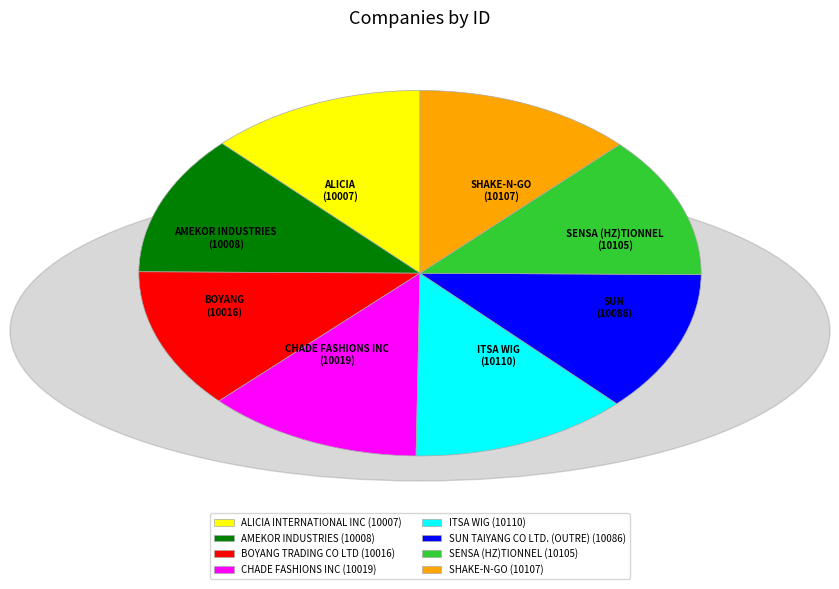

Is the sum of SHAKE-N-GO (10107) and SENSA (HZ)TIONNEL (10105) greater than half?

No